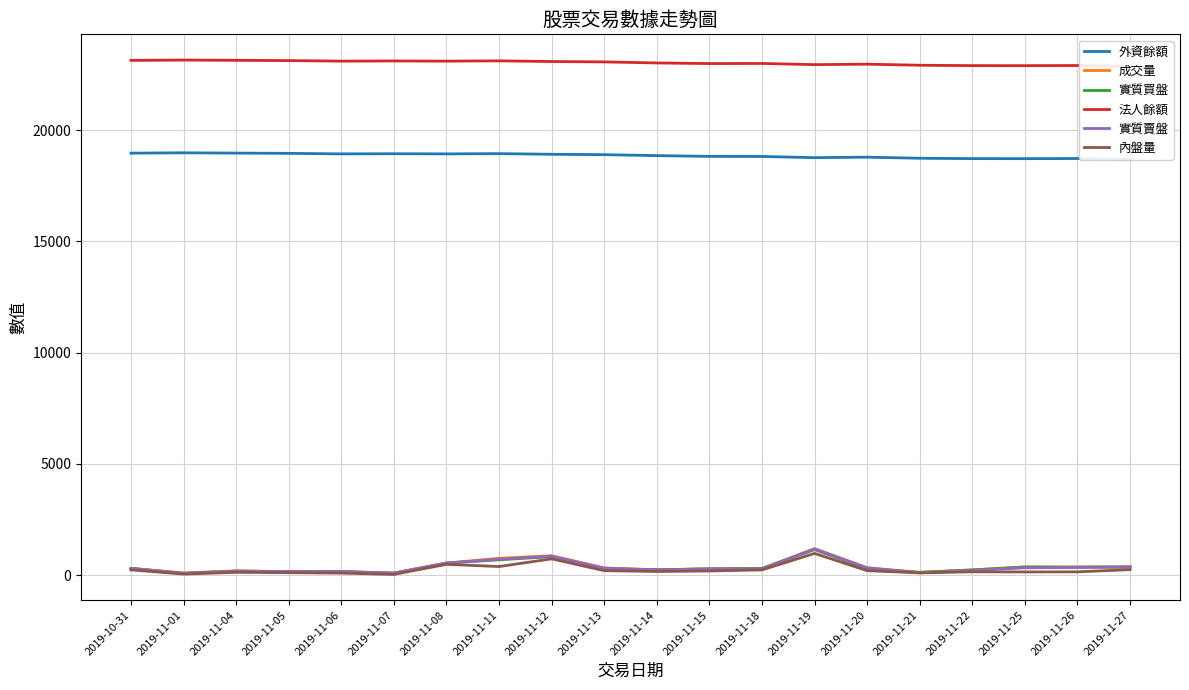

What is the sum of the 實質賣盤 values at 2019-11-27 and 2019-10-31?

671